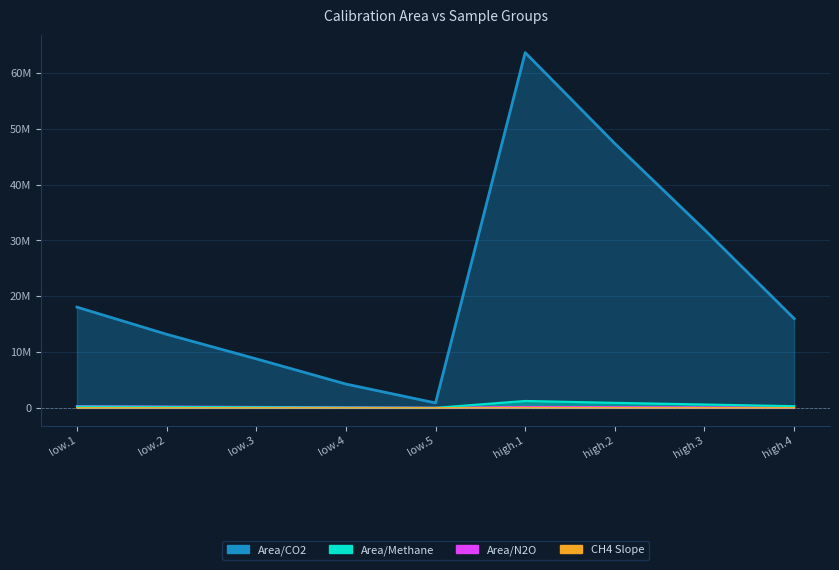

At which category does the chart reach its peak across all series?

high.1